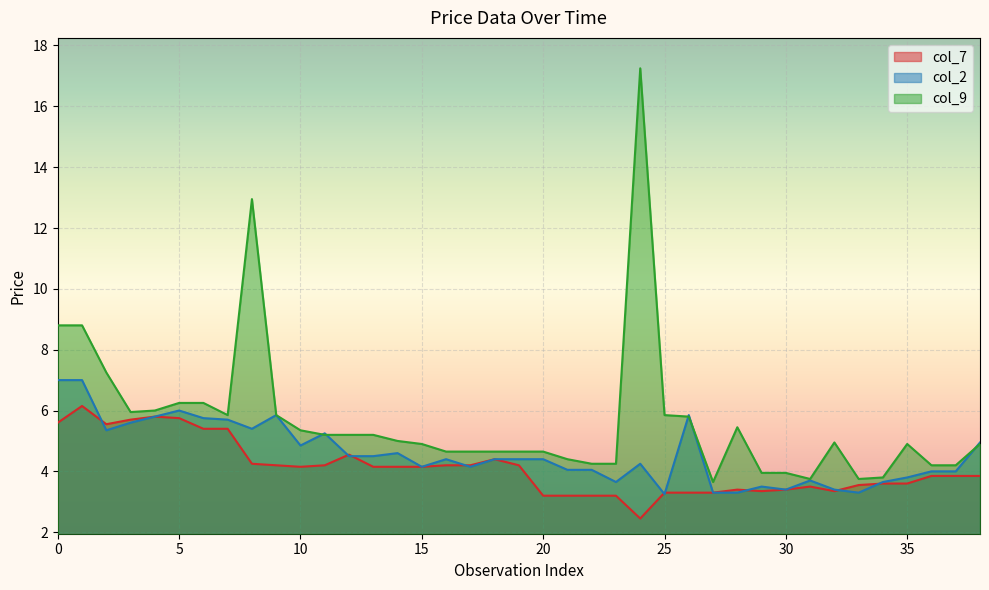

What is the difference between the second highest and minimum values in the col_7 series?

3.3